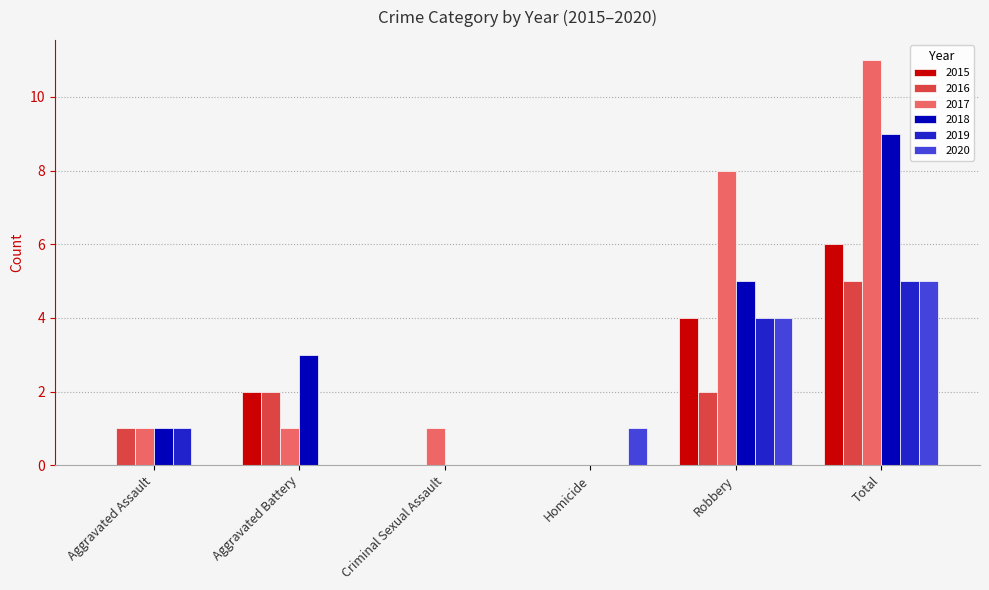

Between Aggravated Battery and Criminal Sexual Assault, which series saw the biggest shift?

2018